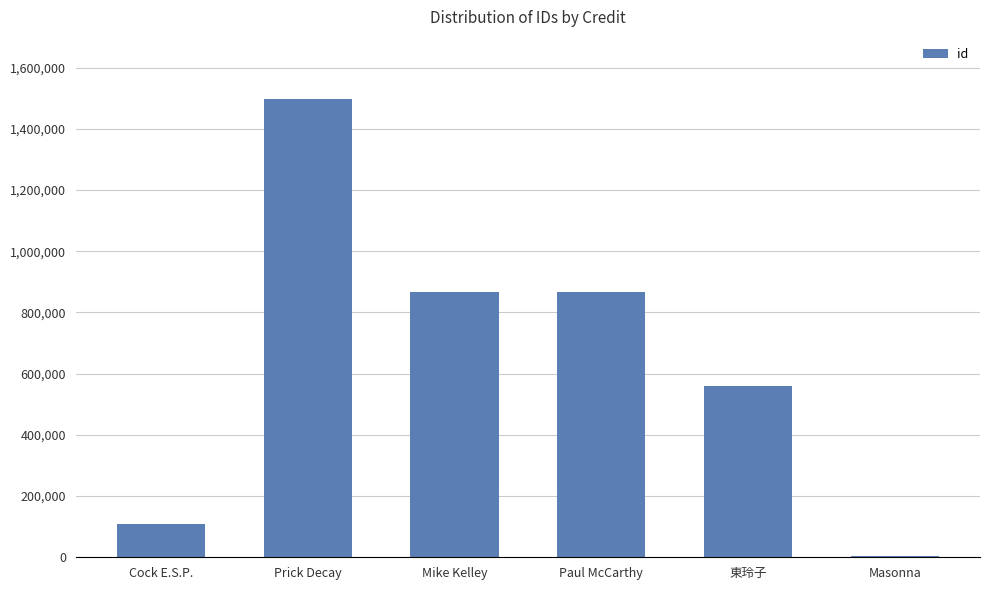

At which category does the chart reach its peak across all series?

Prick Decay